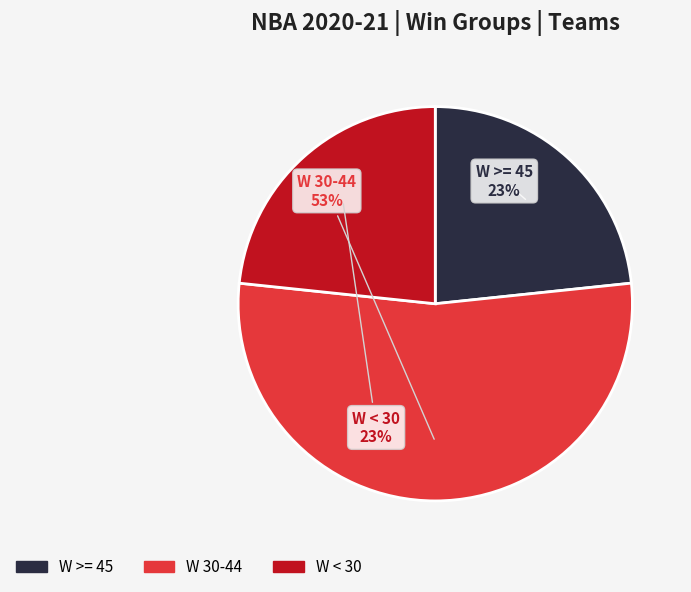

Which category has the biggest portion of the pie?

W 30-44